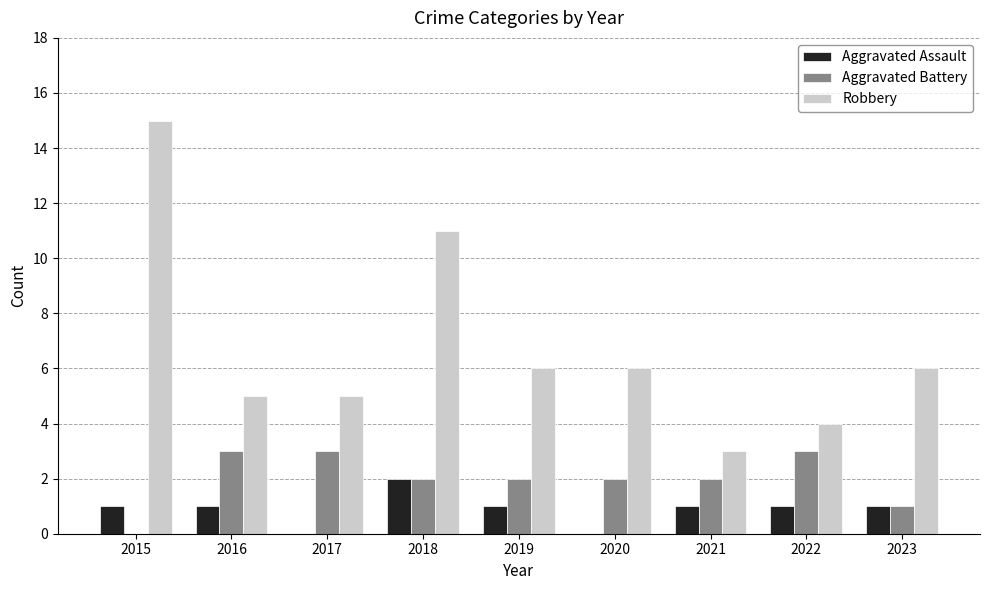

What are all the series names shown in the legend?

Aggravated Assault, Aggravated Battery, Robbery